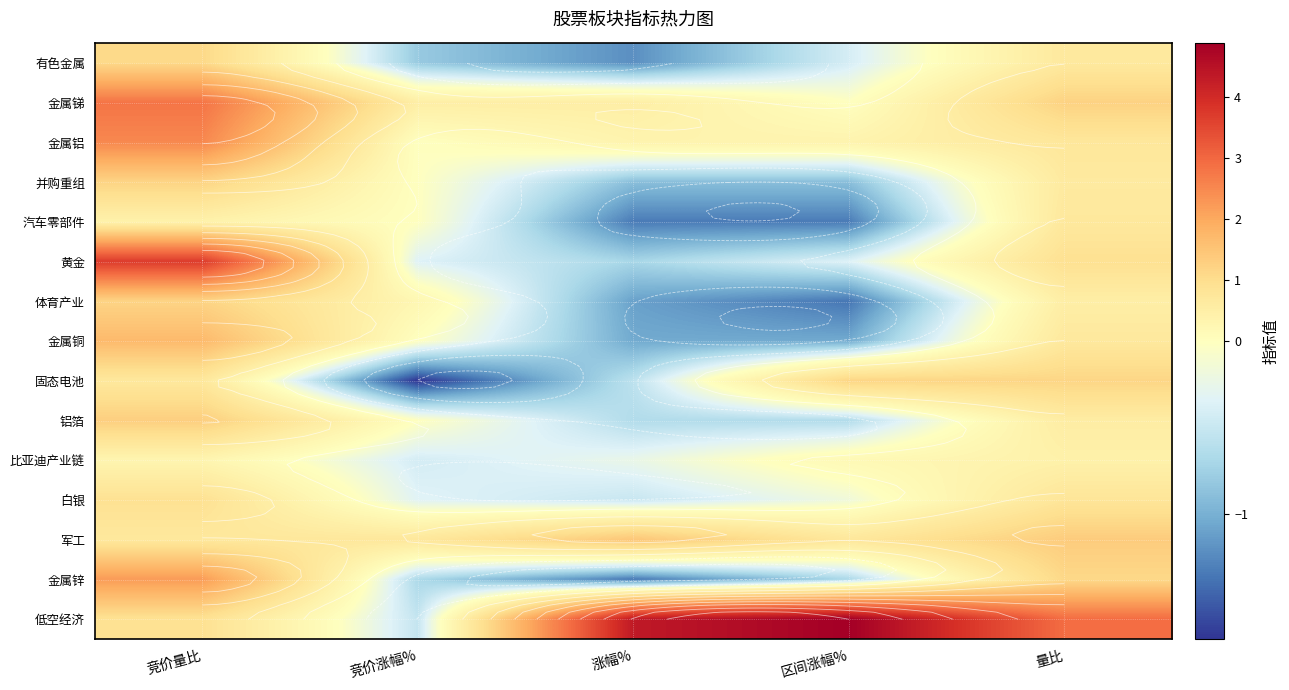

What is the average value of the 固态电池 series?

0.1